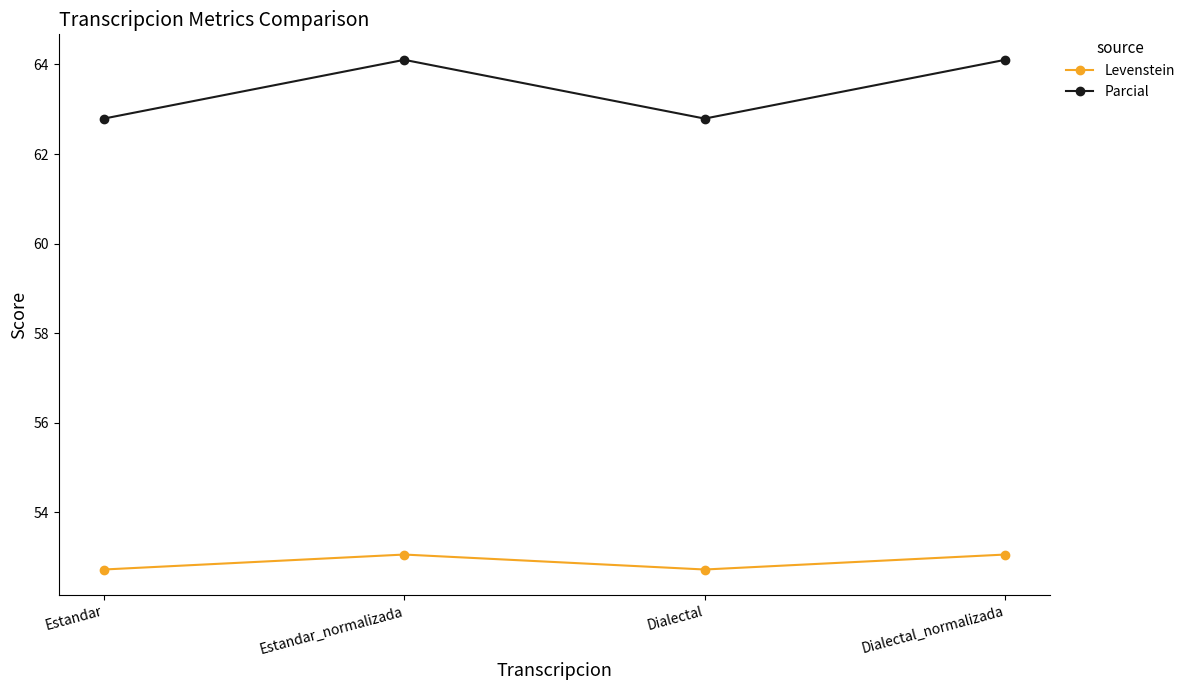

What are all the series names shown in the legend?

Levenstein, Parcial